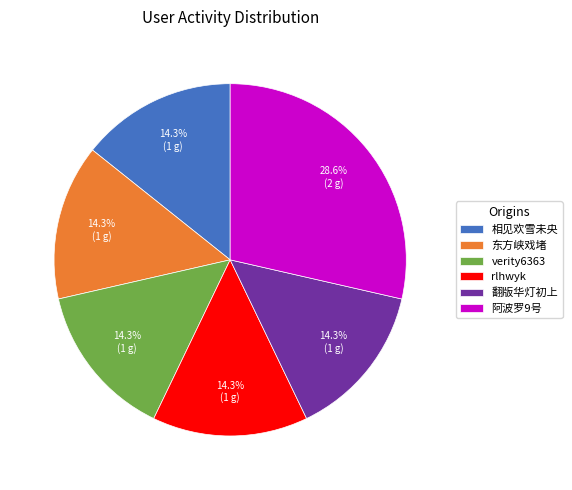

To the nearest percent, what is the combined percentage of 翻版华灯初上 and 阿波罗9号?

43%